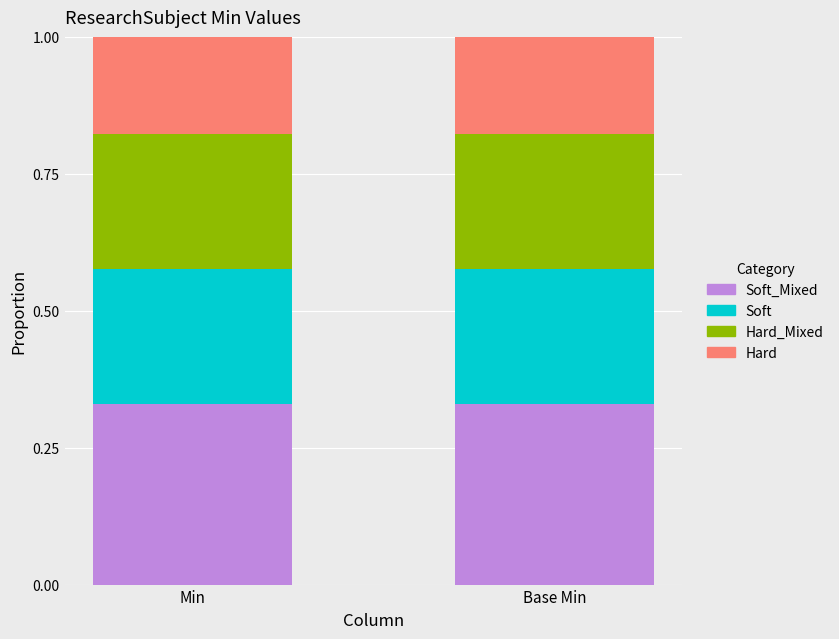

What is the total value across all series at Min?

1.0